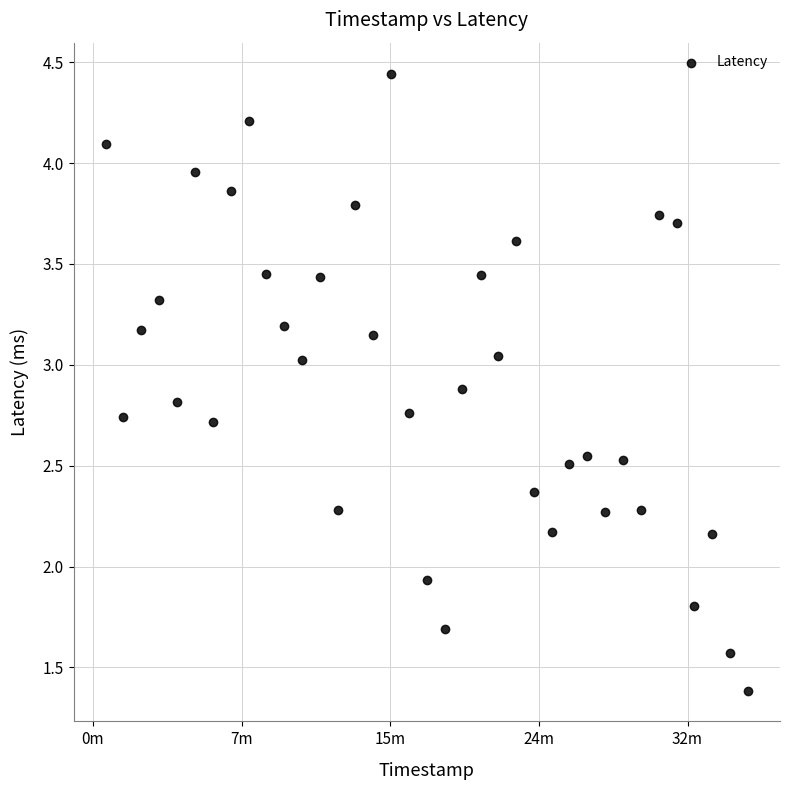

What is the range of X values (max minus min)?

2160.0